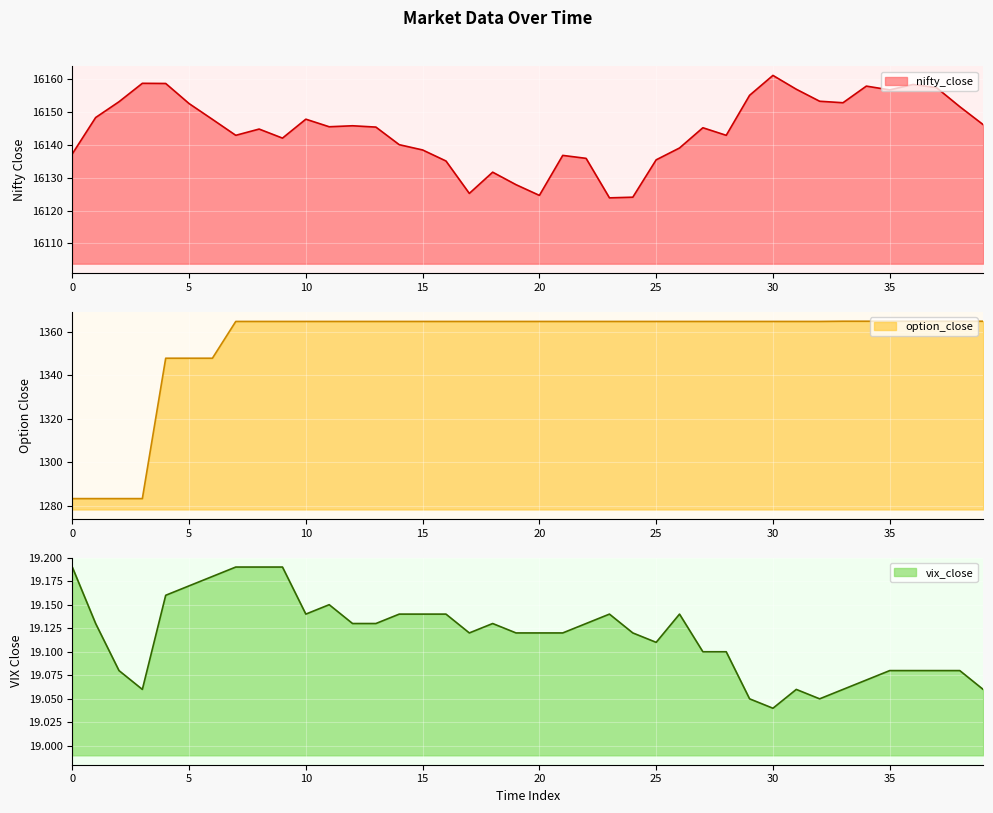

Is it true that vix_close equals 19.1 at 20?

True